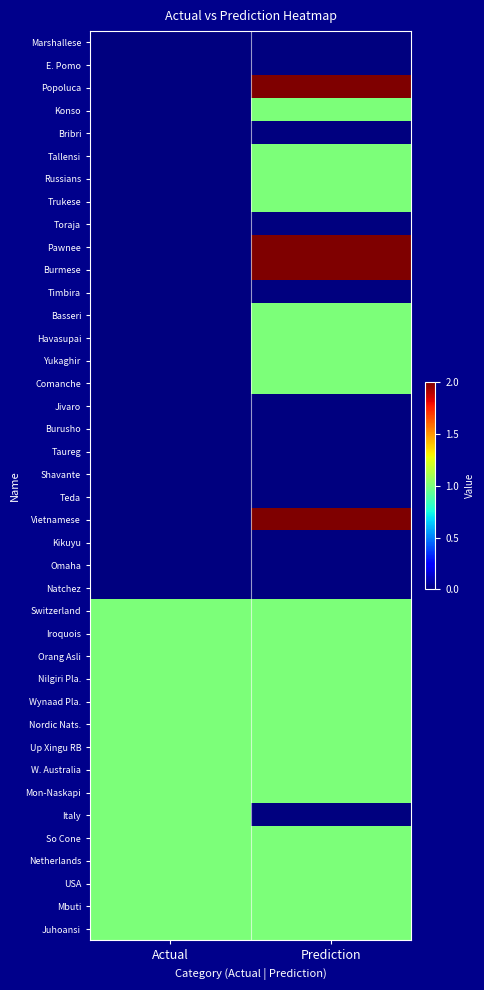

Reading left to right, what are all the values shown in this chart?

Marshallese: Actual=0	Prediction=0
E. Pomo: Actual=0	Prediction=0
Popoluca: Actual=0	Prediction=2
Konso: Actual=0	Prediction=1
Bribri: Actual=0	Prediction=0
Tallensi: Actual=0	Prediction=1
Russians: Actual=0	Prediction=1
Trukese: Actual=0	Prediction=1
Toraja: Actual=0	Prediction=0
Pawnee: Actual=0	Prediction=2
Burmese: Actual=0	Prediction=2
Timbira: Actual=0	Prediction=0
Basseri: Actual=0	Prediction=1
Havasupai: Actual=0	Prediction=1
Yukaghir: Actual=0	Prediction=1
Comanche: Actual=0	Prediction=1
Jivaro: Actual=0	Prediction=0
Burusho: Actual=0	Prediction=0
Taureg: Actual=0	Prediction=0
Shavante: Actual=0	Prediction=0
Teda: Actual=0	Prediction=0
Vietnamese: Actual=0	Prediction=2
Kikuyu: Actual=0	Prediction=0
Omaha: Actual=0	Prediction=0
Natchez: Actual=0	Prediction=0
Switzerland: Actual=1	Prediction=1
Iroquois: Actual=1	Prediction=1
Orang Asli: Actual=1	Prediction=1
Nilgiri Pla.: Actual=1	Prediction=1
Wynaad Pla.: Actual=1	Prediction=1
Nordic Nats.: Actual=1	Prediction=1
Up Xingu RB: Actual=1	Prediction=1
W. Australia: Actual=1	Prediction=1
Mon-Naskapi: Actual=1	Prediction=1
Italy: Actual=1	Prediction=0
So Cone: Actual=1	Prediction=1
Netherlands: Actual=1	Prediction=1
USA: Actual=1	Prediction=1
Mbuti: Actual=1	Prediction=1
Juhoansi: Actual=1	Prediction=1